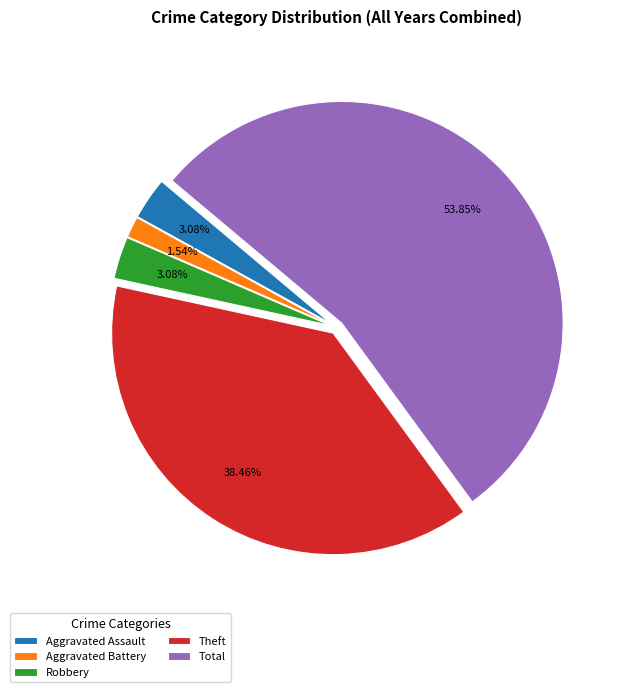

To the nearest percent, what is the difference between the largest and smallest slice percentages?

52%